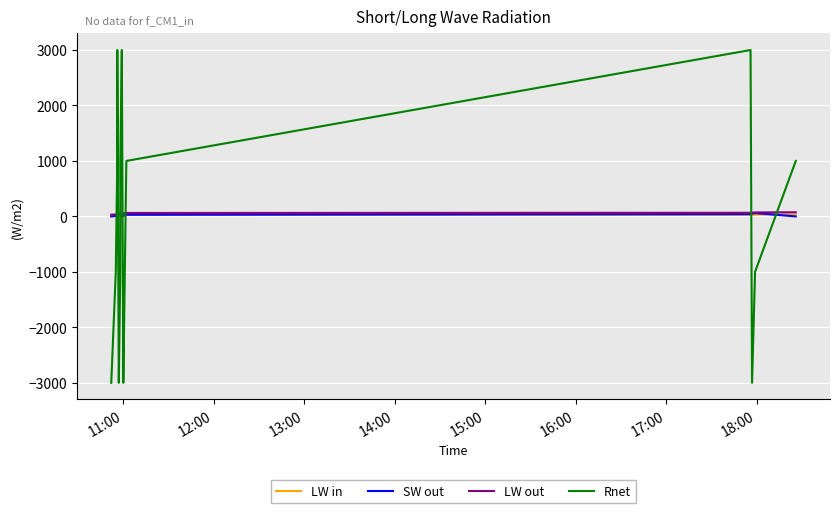

True or false: LW out and LW in intersect in this chart.

False